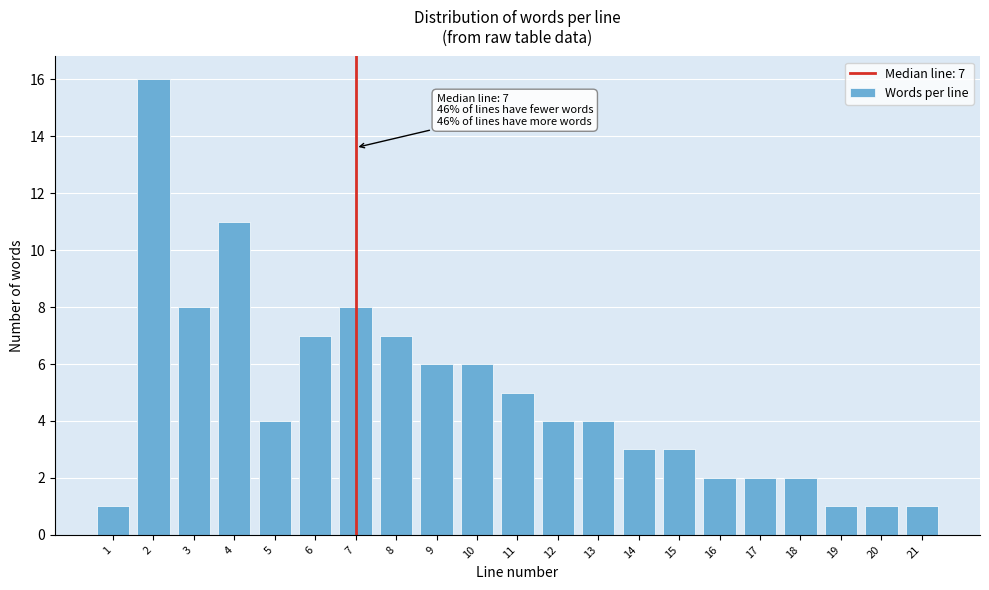

Reading left to right, list all the values displayed in this chart.

1=1	2=16	3=8	4=11	5=4	6=7	7=8	8=7	9=6	10=6	11=5	12=4	13=4	14=3	15=3	16=2	17=2	18=2	19=1	20=1	21=1